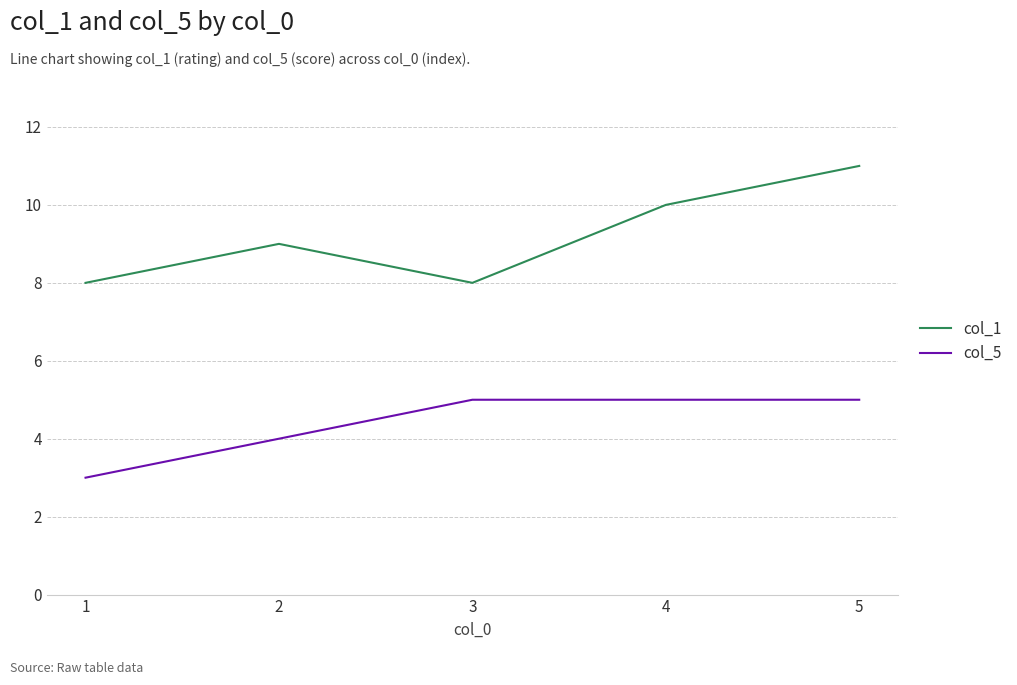

How many series are shown in this chart?

2